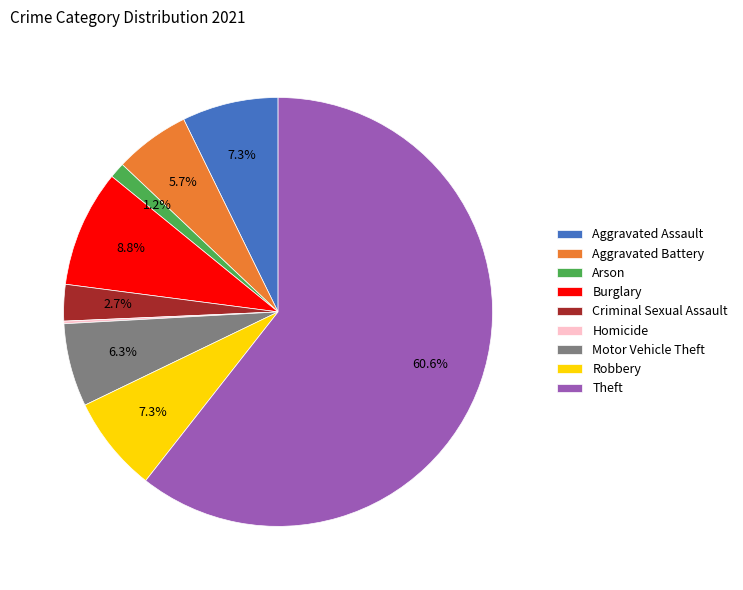

What percentage is the Robbery slice, to the nearest percent?

7%